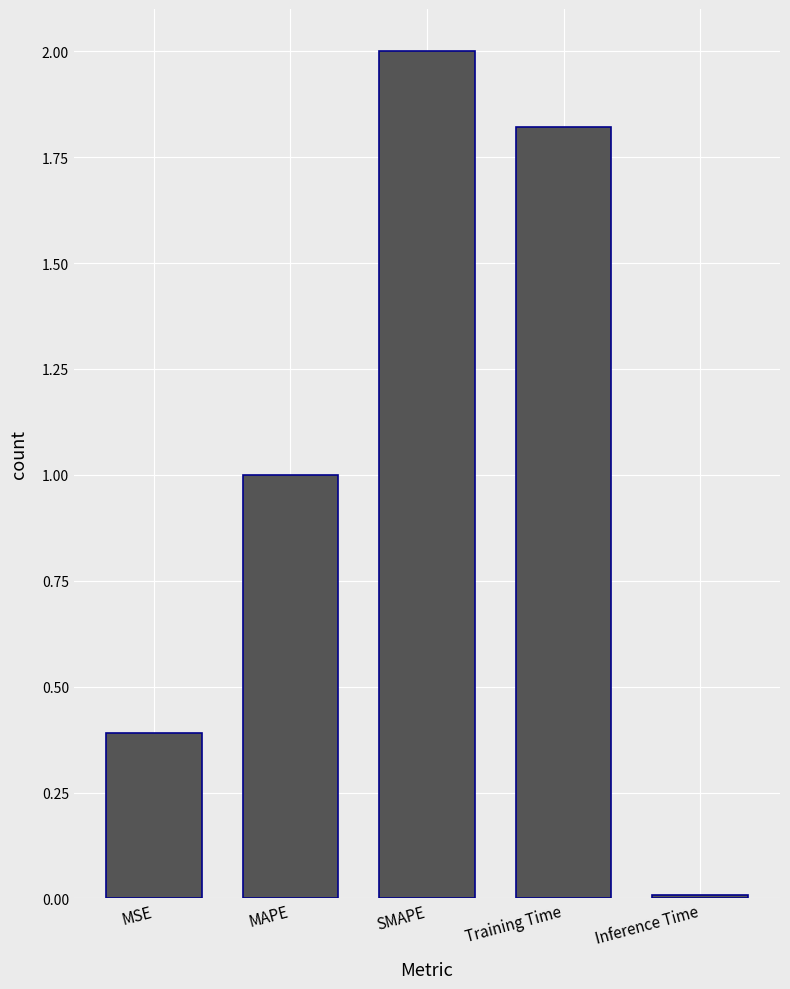

What is the sum of all values?

5.2